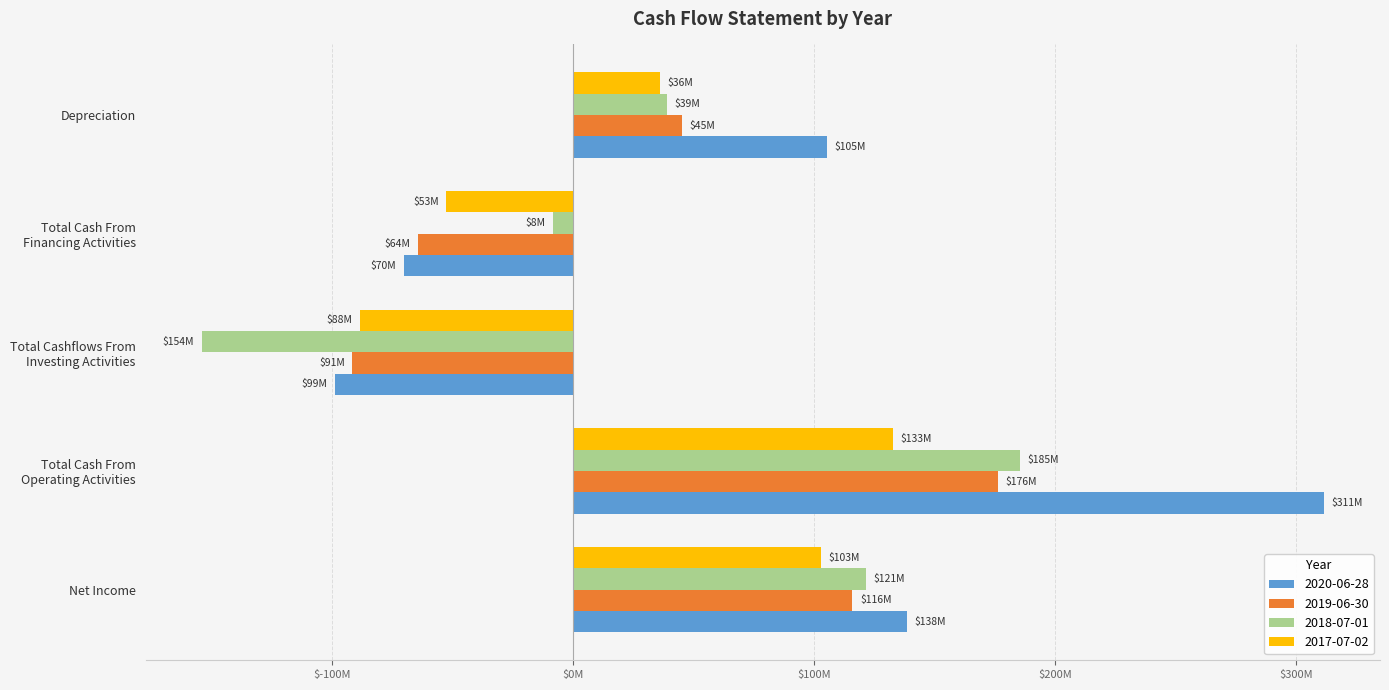

What are all the series names shown in the legend?

2020-06-28, 2019-06-30, 2018-07-01, 2017-07-02